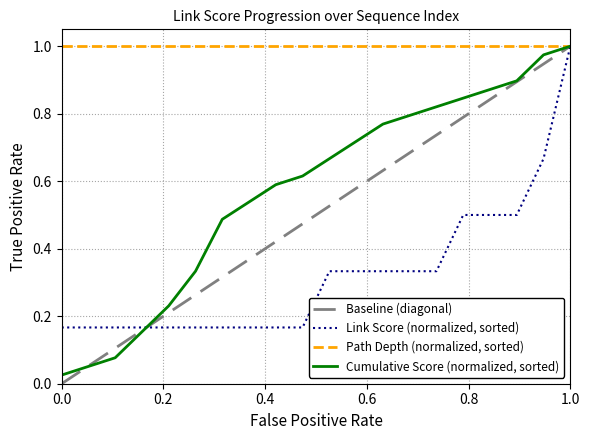

What are all the series names shown in the legend?

Baseline (diagonal), Link Score (normalized, sorted), Path Depth (normalized, sorted), Cumulative Score (normalized, sorted)